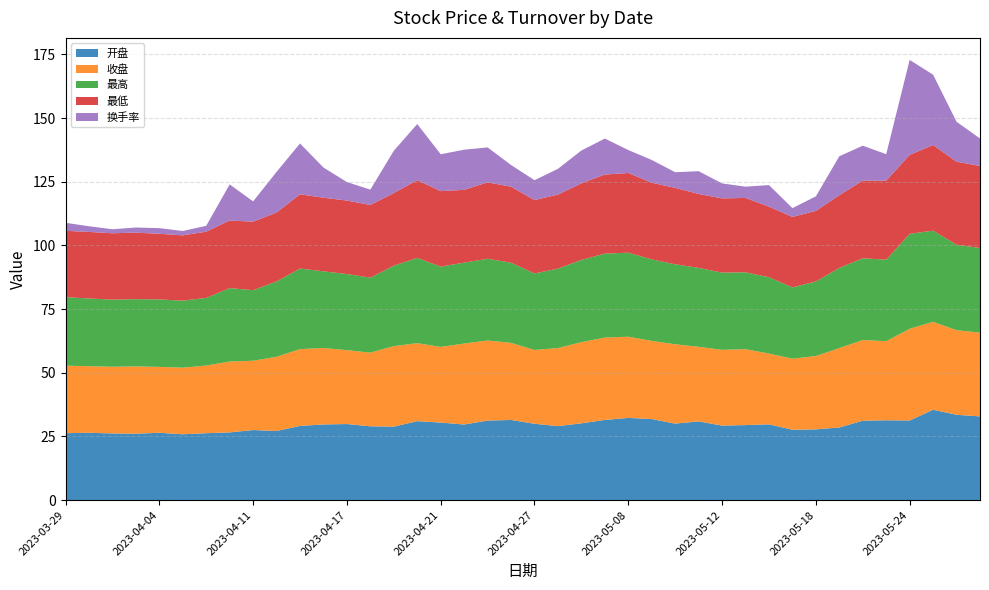

Reading right to left, list all the values displayed in this chart.

开盘: 32.9	33.5	35.5	31.3	31.4	31.2	28.5	27.8	27.6	29.8	29.5	29.3	30.9	30.1	31.8	32.3	31.5	30.2	29.1	30.0	31.5	31.2	29.7	30.5	31.0	28.9	29.0	29.9	29.7	29.2	27.1	27.5	26.6	26.3	25.9	26.4	26.1	26.2	26.4	26.3
收盘: 32.9	33.2	34.5	36.0	31.0	31.6	31.2	28.8	27.9	27.8	29.8	29.7	29.3	31.1	30.7	31.9	32.3	31.9	30.6	29.0	30.3	31.4	31.8	29.7	30.6	31.6	28.9	29.0	30.0	30.1	29.1	27.2	27.8	26.6	26.1	25.9	26.4	26.2	26.1	26.5
最高: 33.2	33.5	35.8	37.2	32.0	32.1	31.5	29.3	28.0	30.0	30.2	30.3	31.0	31.4	32.0	33.0	33.0	32.3	31.2	30.0	31.5	32.1	31.8	31.5	33.5	31.6	29.4	29.9	30.1	31.6	29.6	27.7	28.8	26.6	26.3	26.5	26.4	26.3	26.6	26.9
最低: 32.2	32.6	33.6	31.0	31.0	30.5	28.5	27.7	27.6	27.7	29.2	29.1	29.0	30.0	30.1	31.3	31.0	30.1	29.1	28.8	29.8	30.0	28.6	29.6	30.5	28.5	28.5	28.8	28.9	29.1	27.0	26.9	26.5	26.0	25.6	25.8	26.1	26.1	26.1	26.1
换手率: 10.8	15.7	27.6	37.3	10.4	13.7	15.3	5.7	3.5	8.5	4.4	5.9	8.9	6.1	8.9	9.0	14.1	12.9	10.1	7.8	8.5	13.7	15.8	14.5	22.0	16.6	6.0	7.3	11.8	19.9	16.0	8.0	14.2	2.3	1.7	2.2	2.0	1.6	2.2	3.1